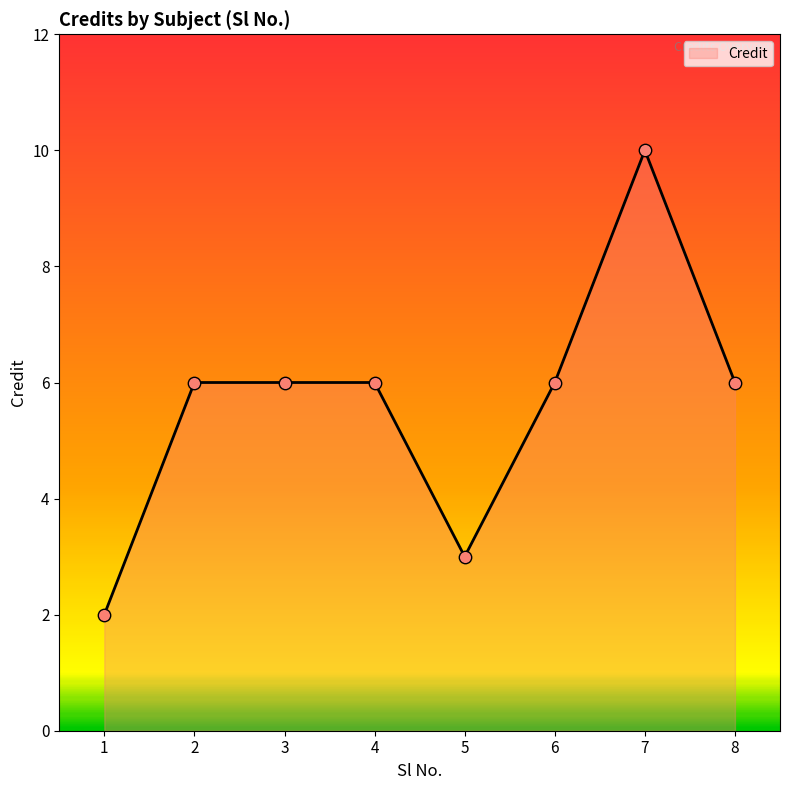

Which has a higher value, 4 or 7?

7